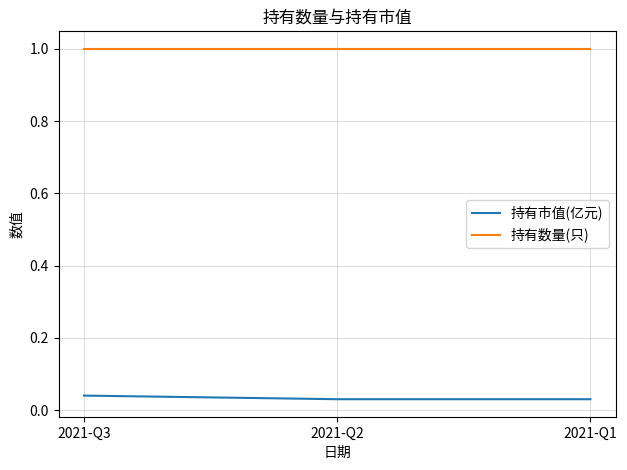

Is it true that 持有数量(只) equals 1.0 at 2021-Q3?

True